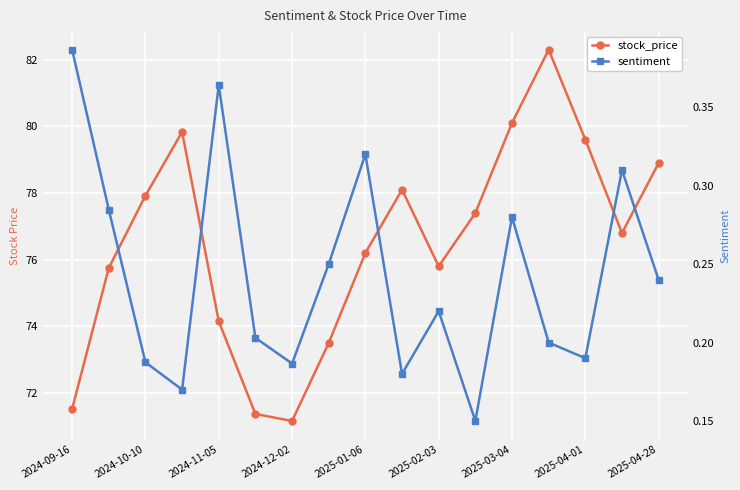

The value of stock_price at 13 is 36.2. True or false?

False